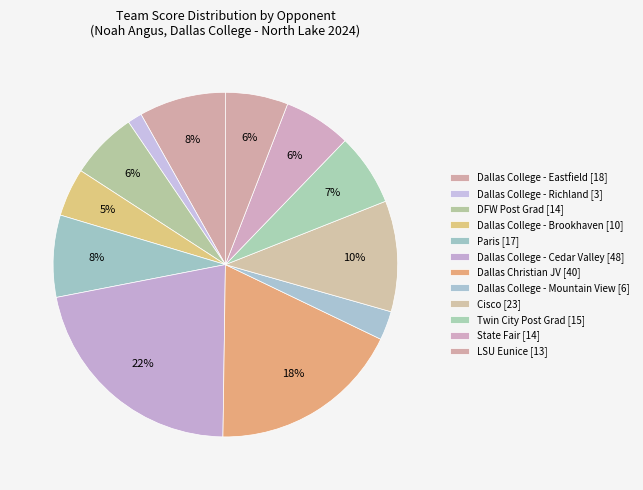

How many slices are in this pie chart?

12